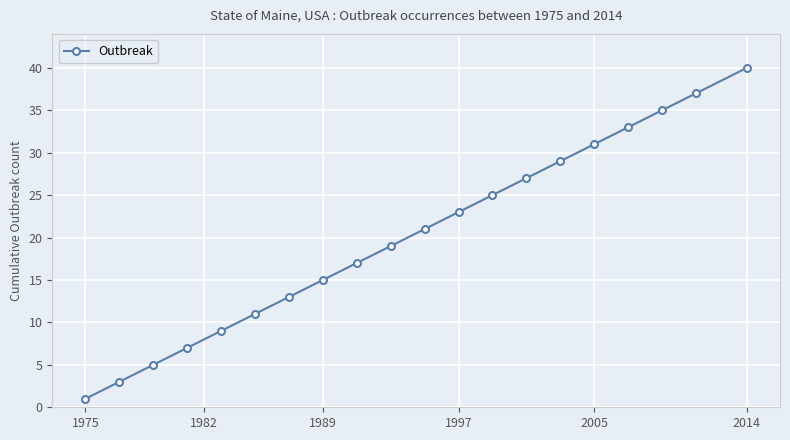

What is the greatest value displayed?

40